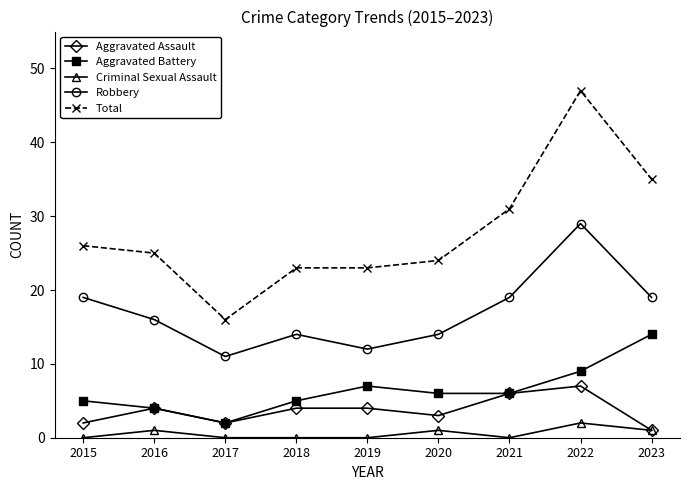

The Criminal Sexual Assault series shows 0 at 2015. True or false?

True